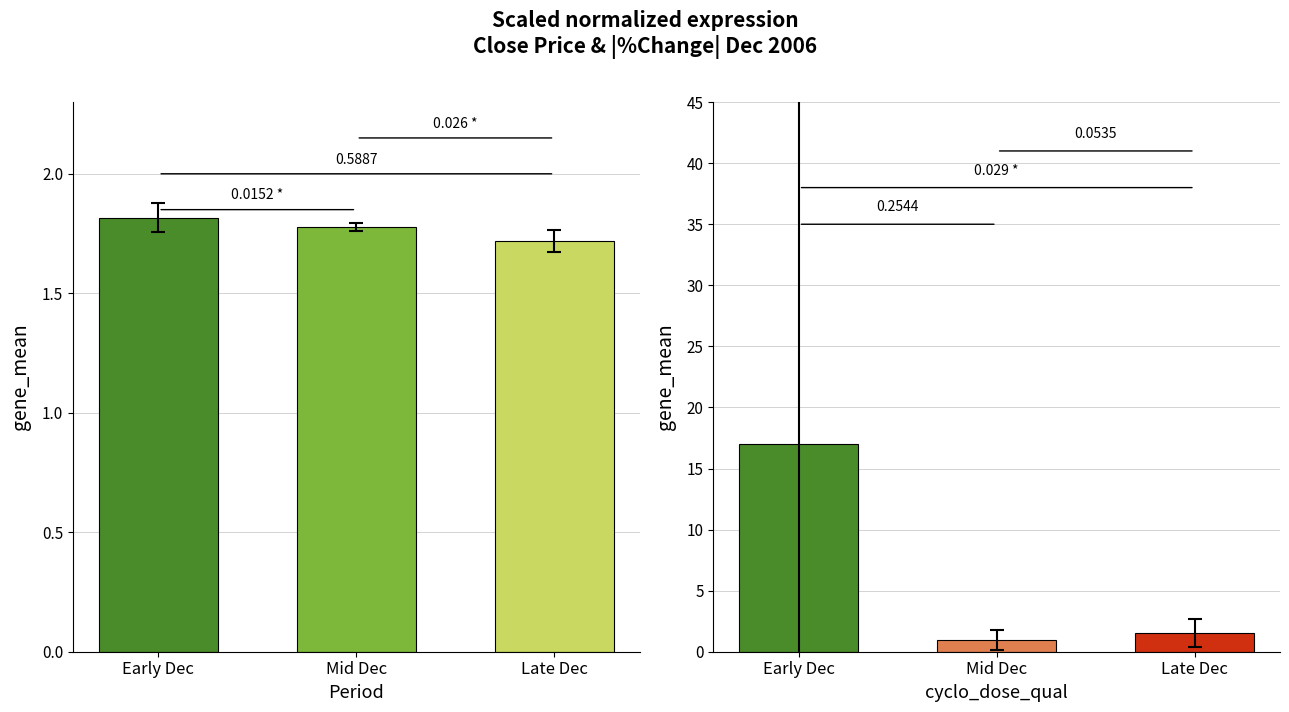

Count the number of categories in the chart.

3